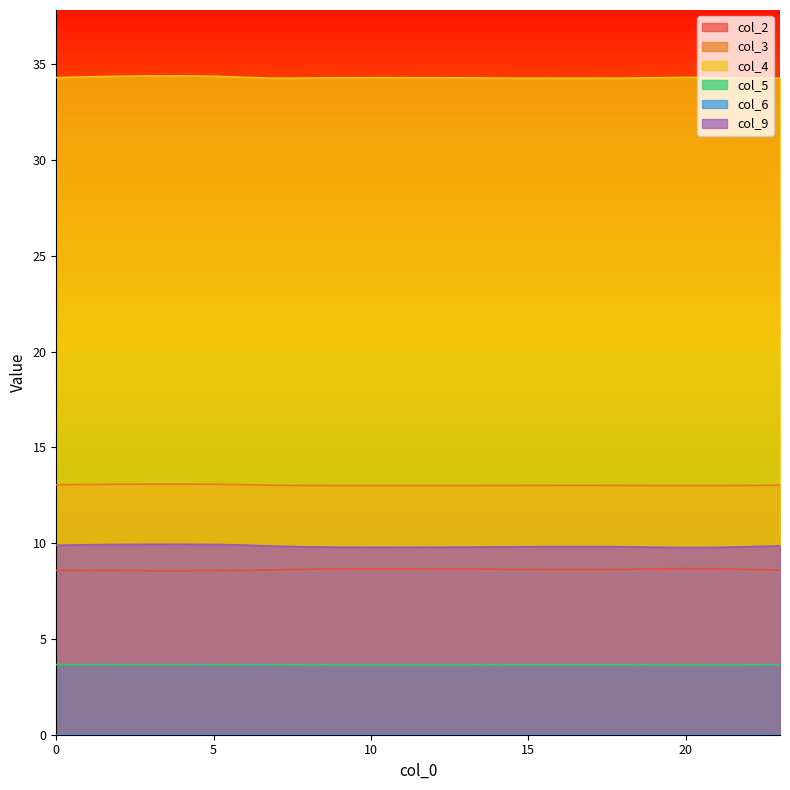

What is the greatest value displayed?

34.4